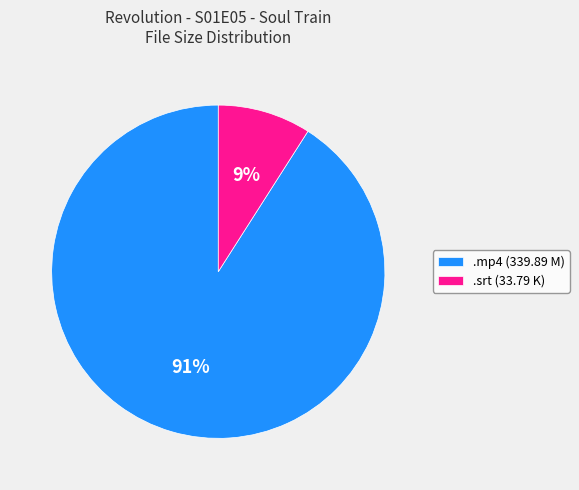

Is it true that .srt (33.79 K) is 9% of the pie?

True